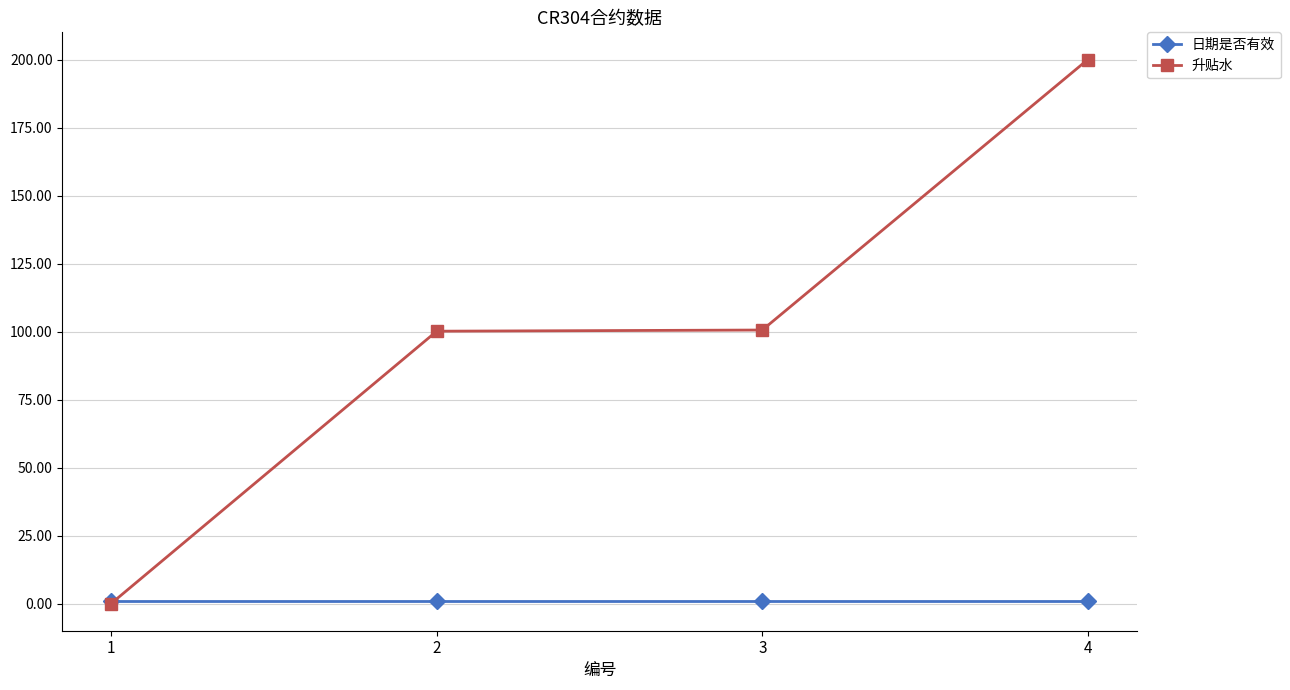

List the series in order of their overall mean, highest first.

升贴水, 日期是否有效